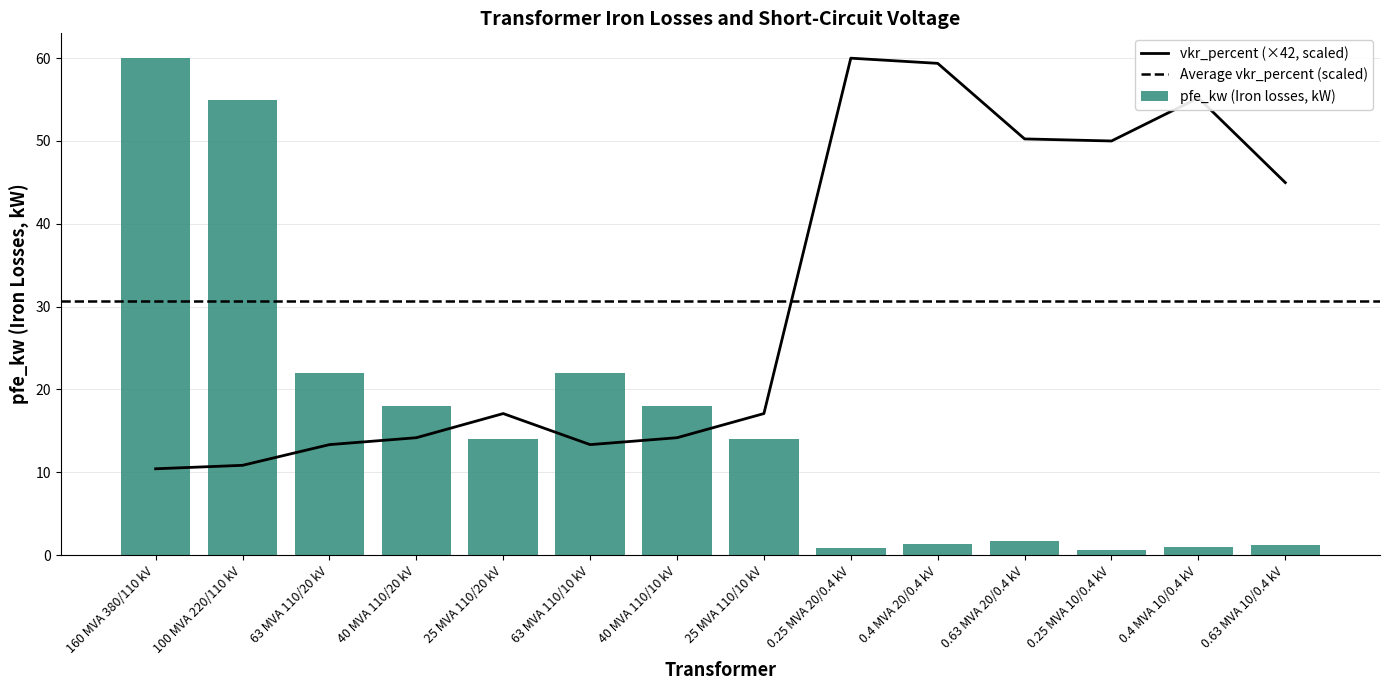

True or false: vkr_percent has a value of 13.5 at 0.63 MVA 20/0.4 kV.

False